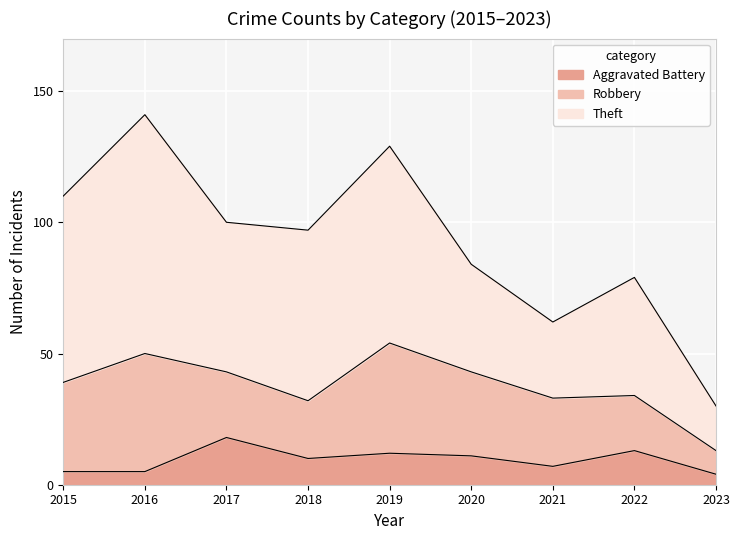

Where is the first local minimum for Theft?

2017